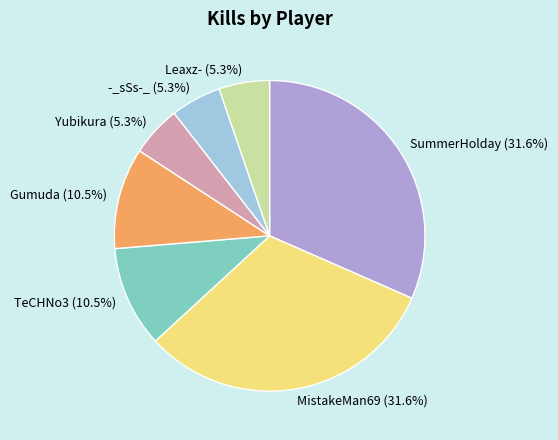

Is it true that SummerHolday is 32% of the pie?

True